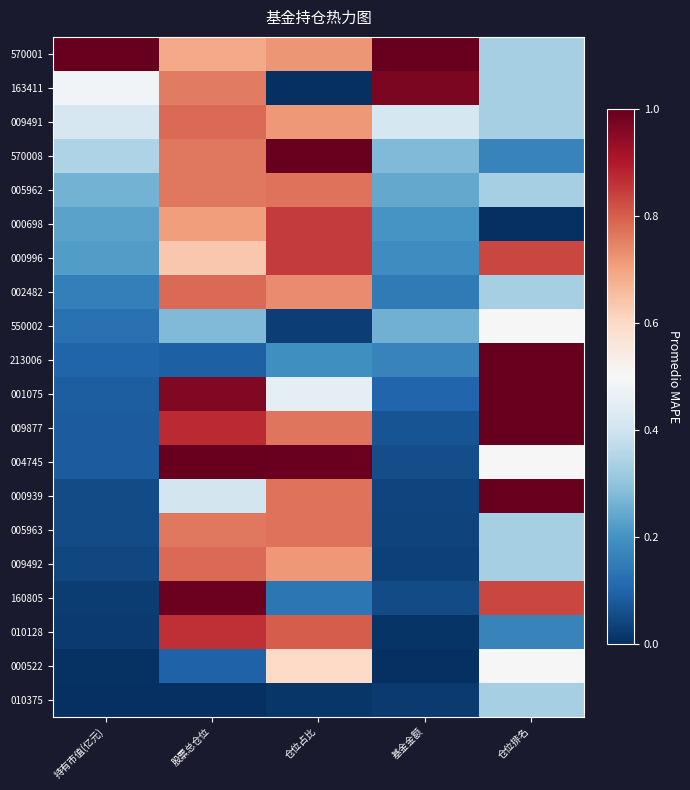

Between 仓位占比 and 股票总仓位, which is larger?

仓位占比